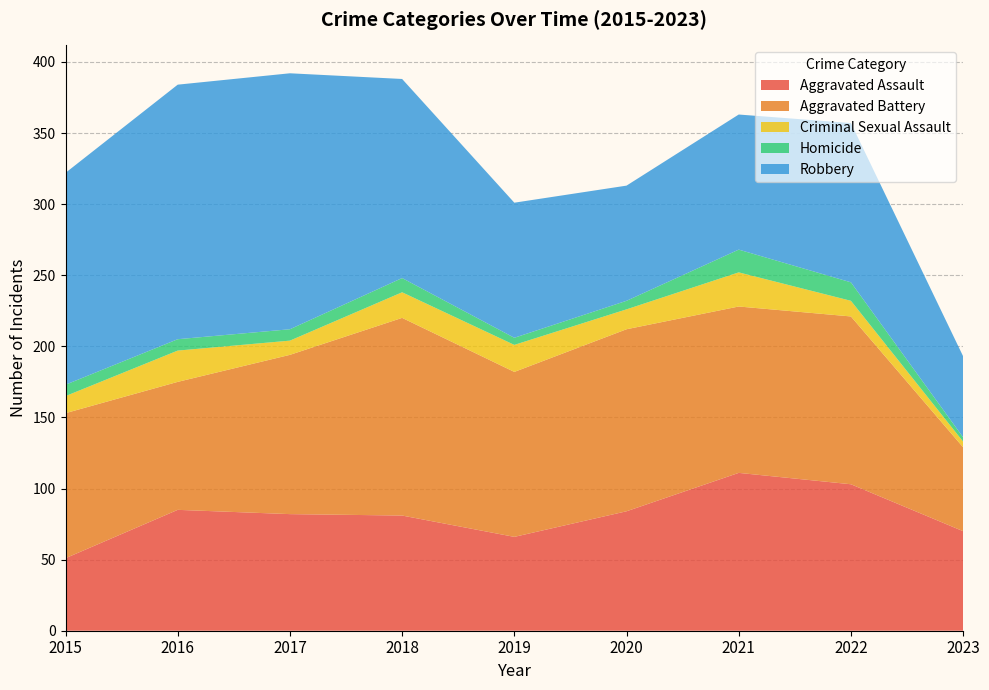

Reading left to right, what are all the values shown in this chart?

Aggravated Assault: 51	85	82	81	66	84	111	103	70
Aggravated Battery: 102	90	112	139	116	128	117	118	59
Criminal Sexual Assault: 12	22	10	18	19	14	24	11	4
Homicide: 8	8	8	10	5	6	16	13	3
Robbery: 149	179	180	140	95	81	95	112	57